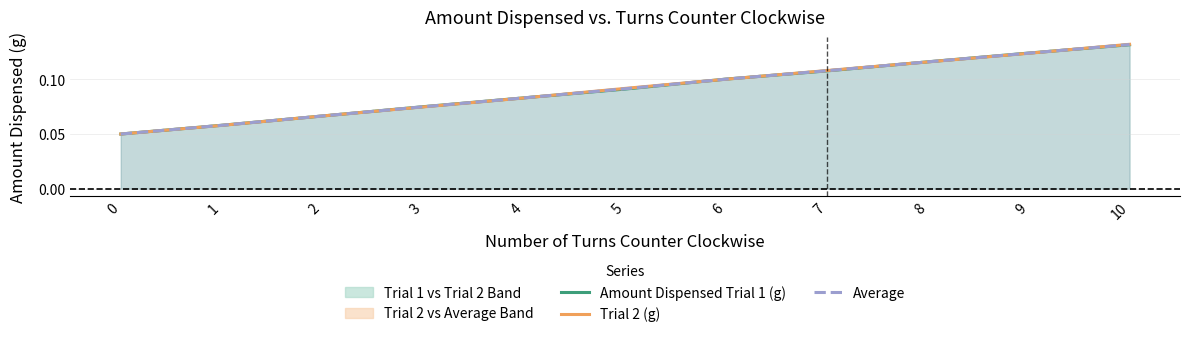

What is the greatest value displayed?

0.1